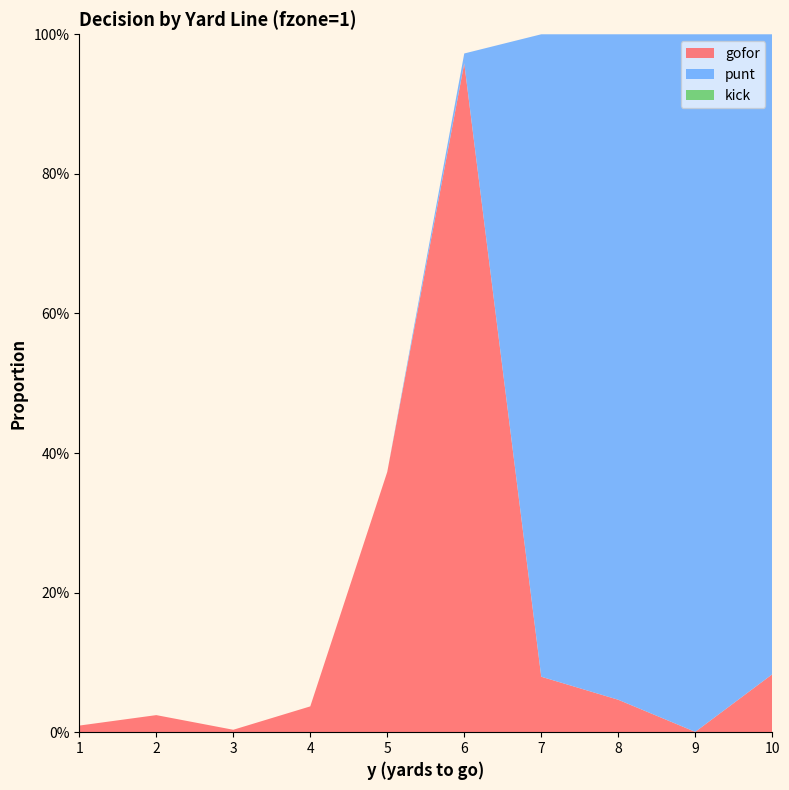

Reading left to right, transcribe all the data shown in this chart.

gofor: 1=0.0	2=0.0	3=0.0	4=0.0	5=0.4	6=1.0	7=0.1	8=0.0	9=0.0	10=0.1
punt: 1=0.0	2=0.0	3=0.0	4=0.0	5=0.0	6=0.0	7=0.9	8=1.0	9=1.0	10=0.9
kick: 1=0.0	2=0.0	3=0.0	4=0.0	5=0.0	6=0.0	7=0.0	8=0.0	9=0.0	10=0.0